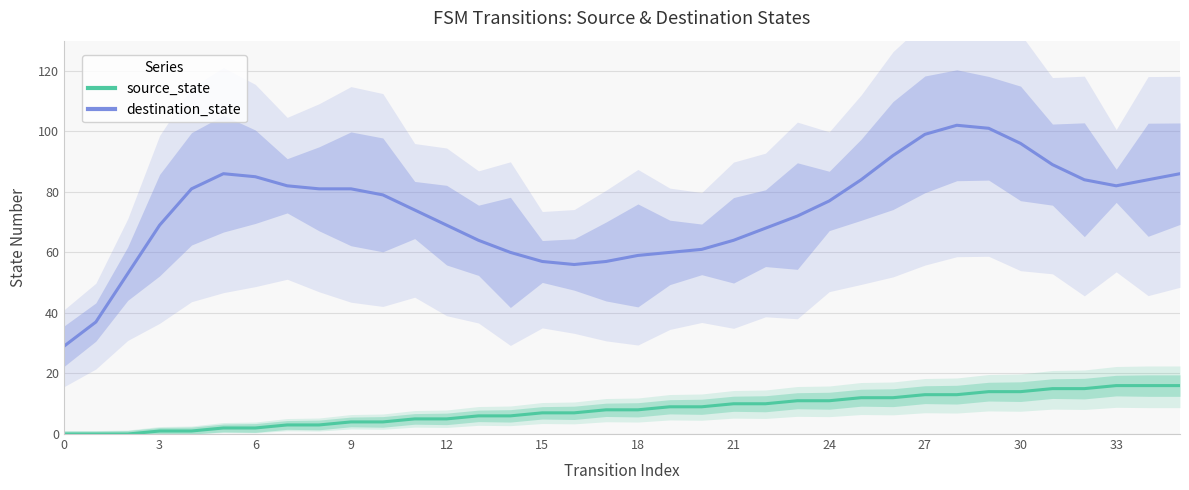

How many series are shown in this chart?

2